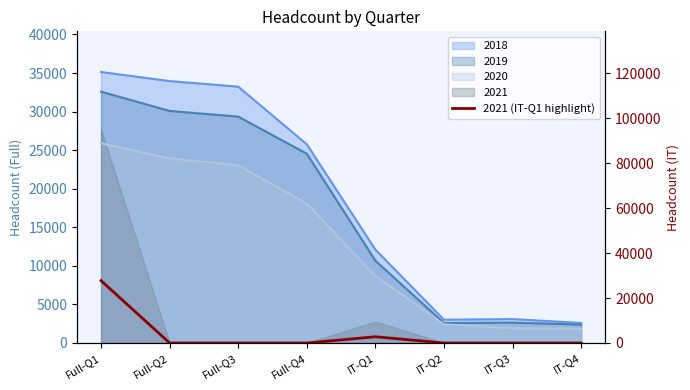

True or false: the data has more than 2 interior local peaks.

False